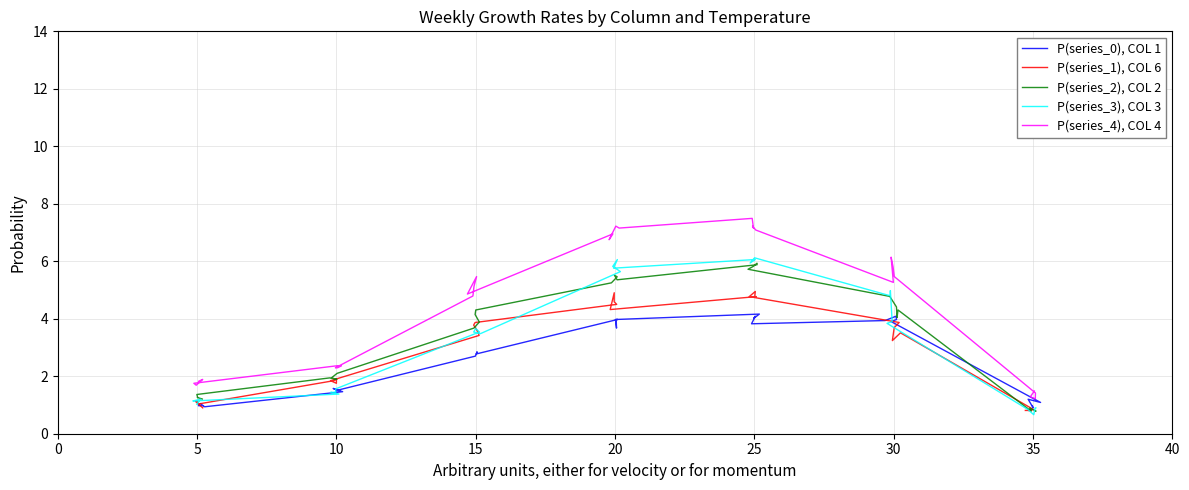

True or false: P(series_4), COL 4 and P(series_1), COL 6 cross at least once.

False